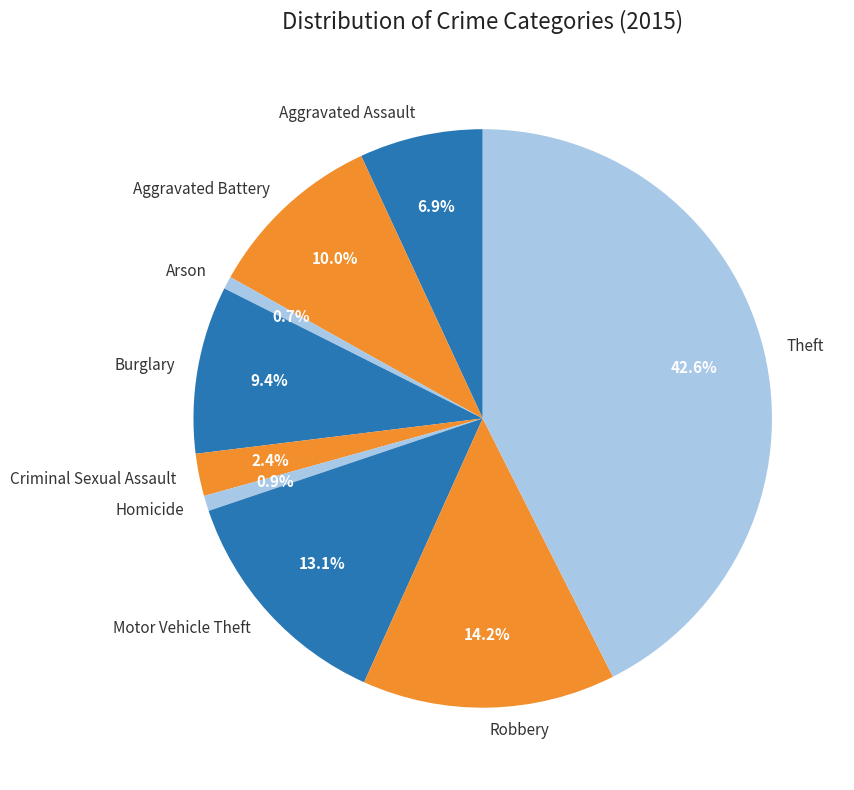

To the nearest percent, what is the difference between the largest and smallest slice percentages?

42%